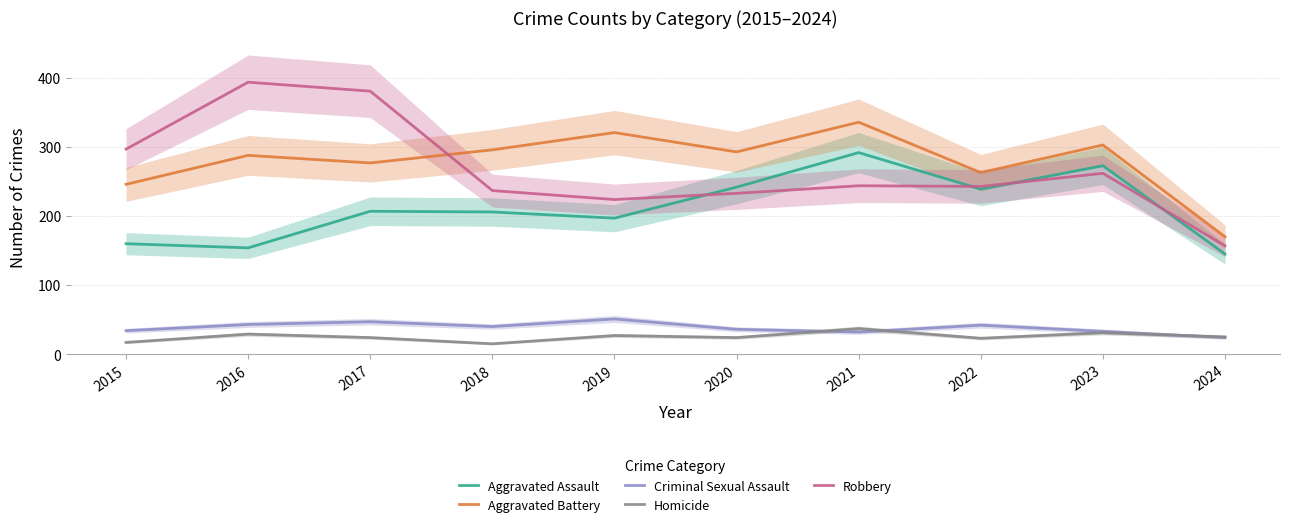

Where is the first local maximum for Robbery?

2016